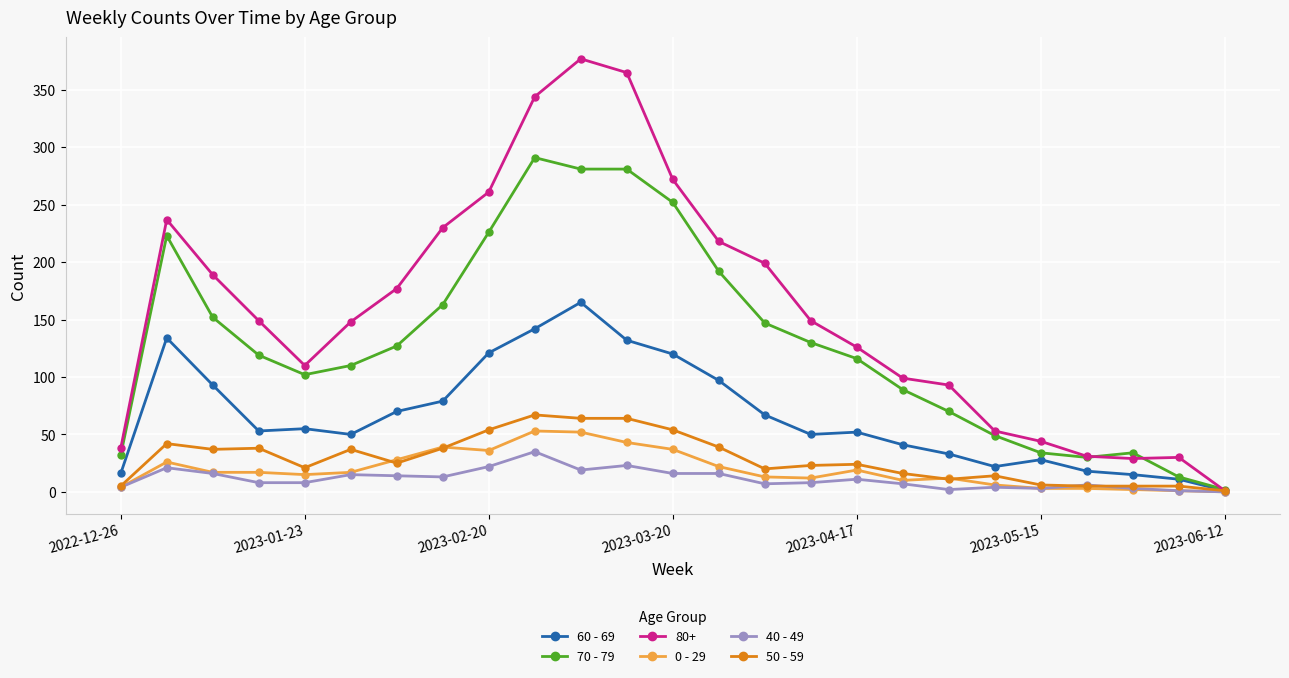

Which series has the largest total across all categories?

80+